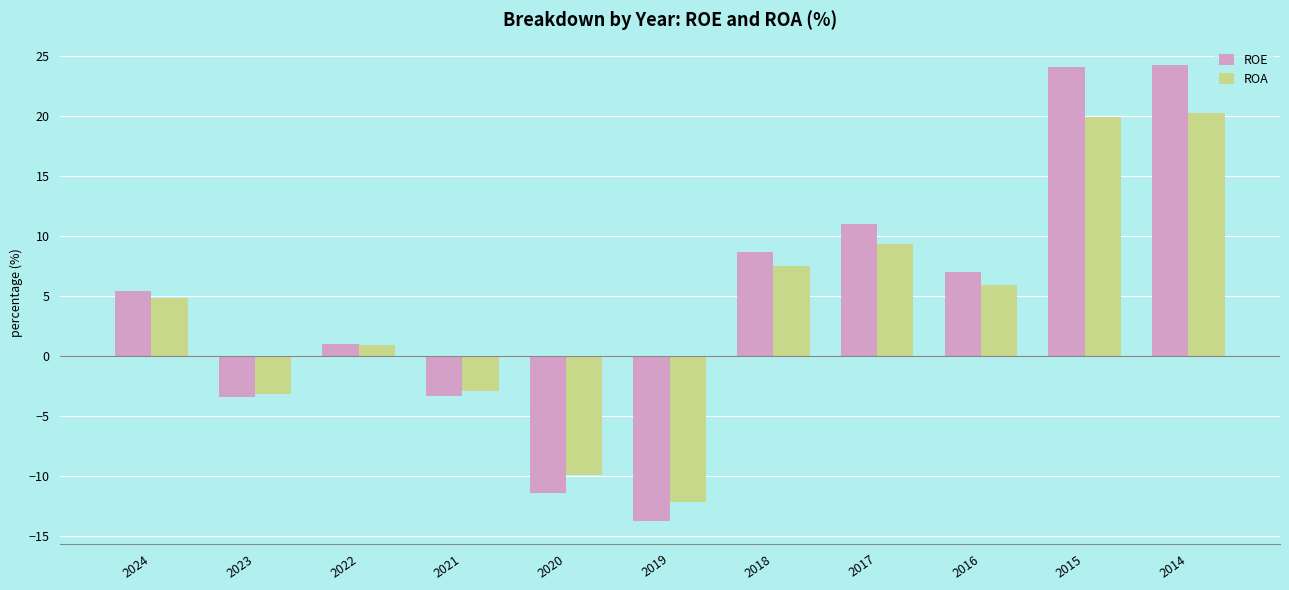

Rank the series by their maximum value, from highest to lowest.

ROE, ROA